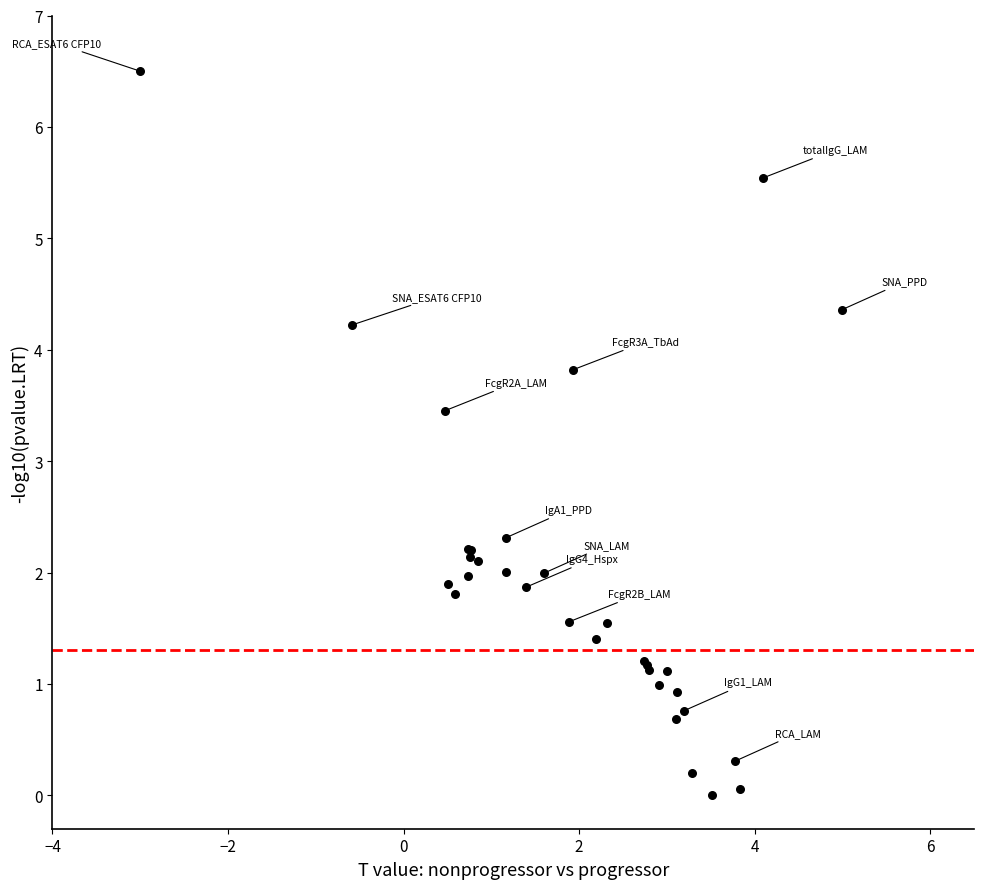

What Y value in the scatter plot is closest to 3?

3.5